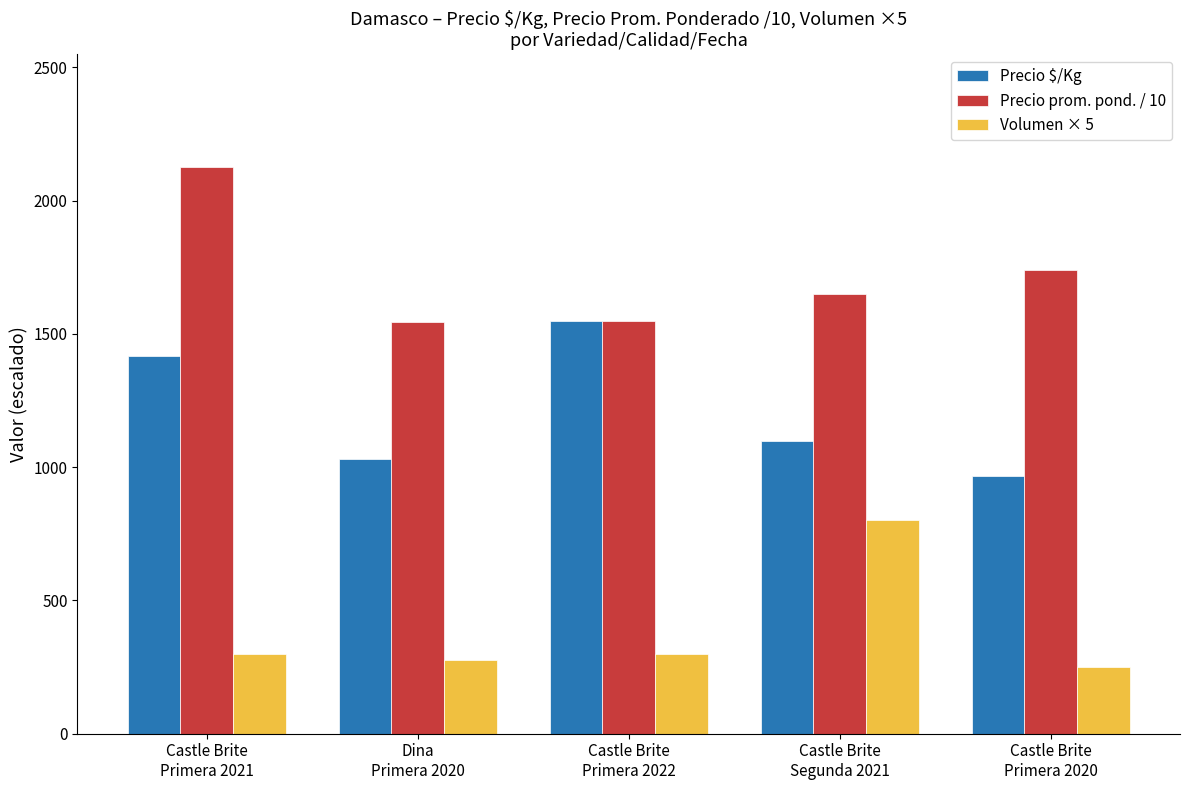

Read the Precio prom. pond. / 10 value at Dina
Primera 2020.

1545.5